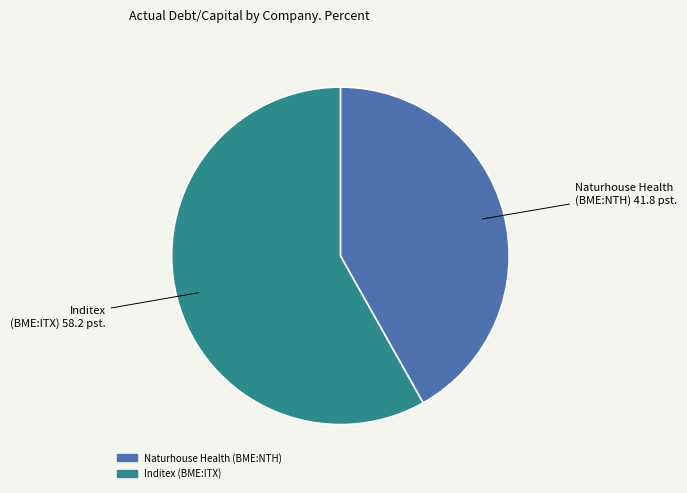

What is the largest slice in the pie chart?

Inditex (BME:ITX)